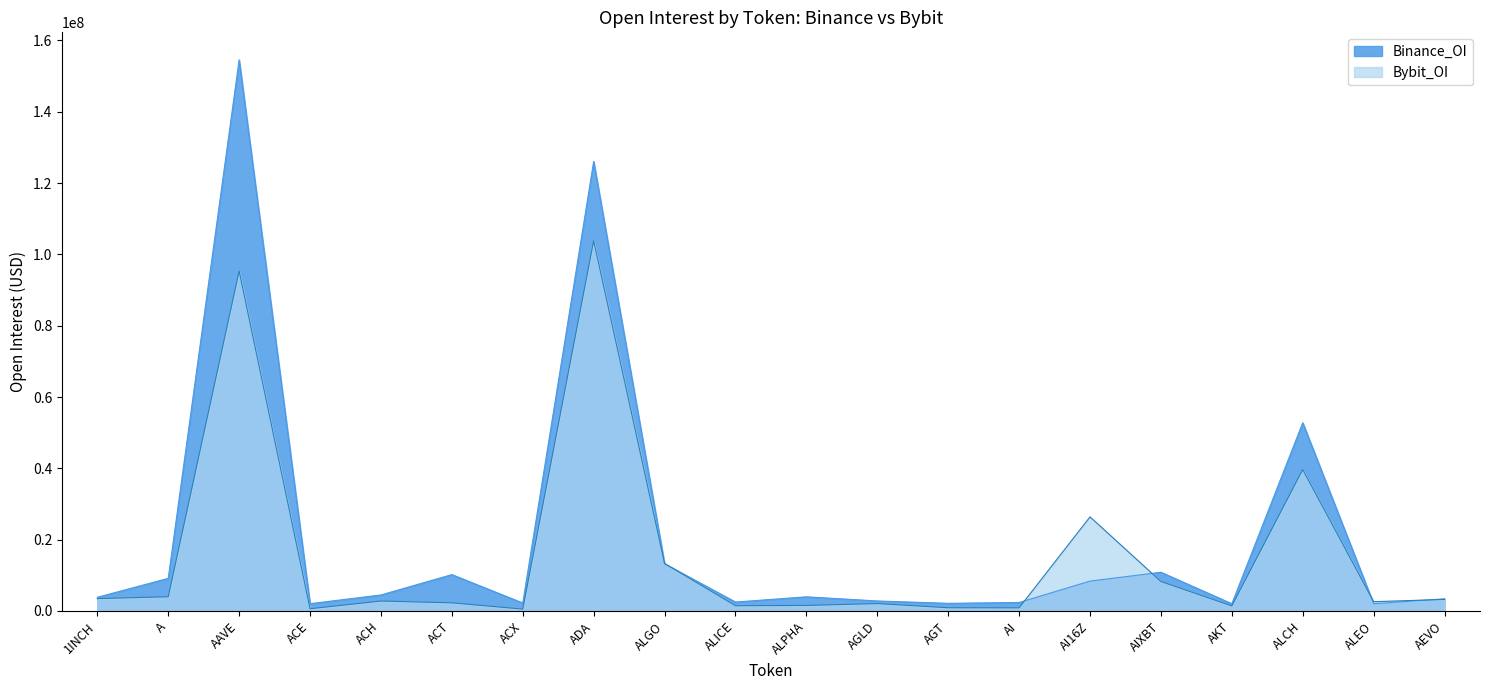

What is the average value of the Bybit_OI series?

15724967